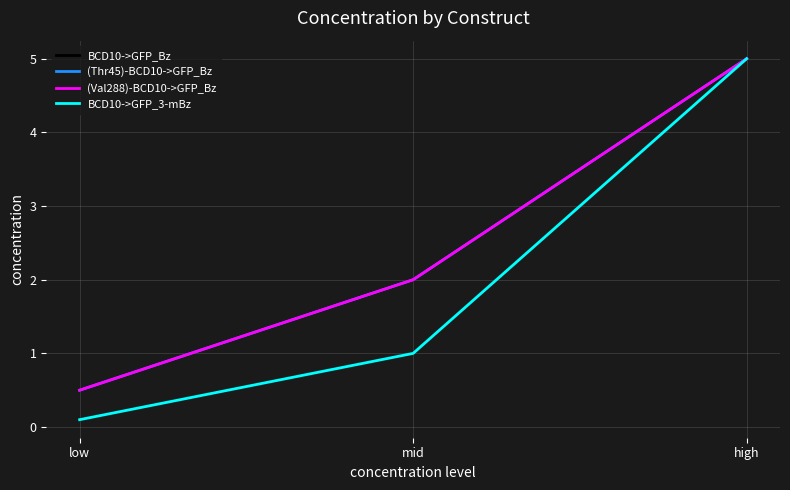

Rank the categories by BCD10->GFP_Bz value from highest to lowest.

high, mid, low